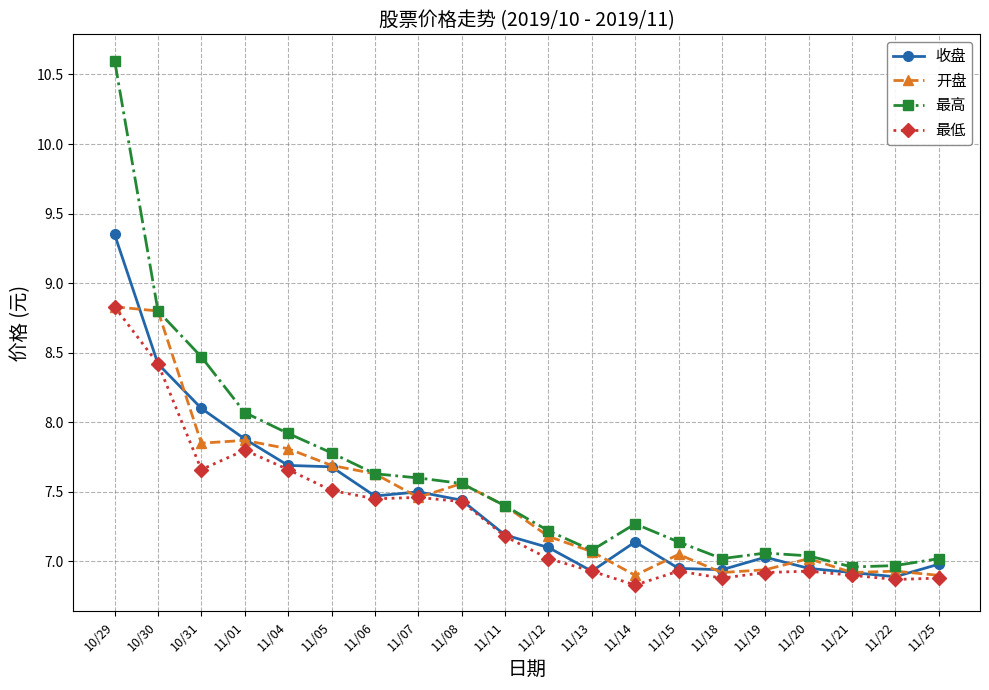

Which series changed the most between 11/06 and 11/22?

开盘